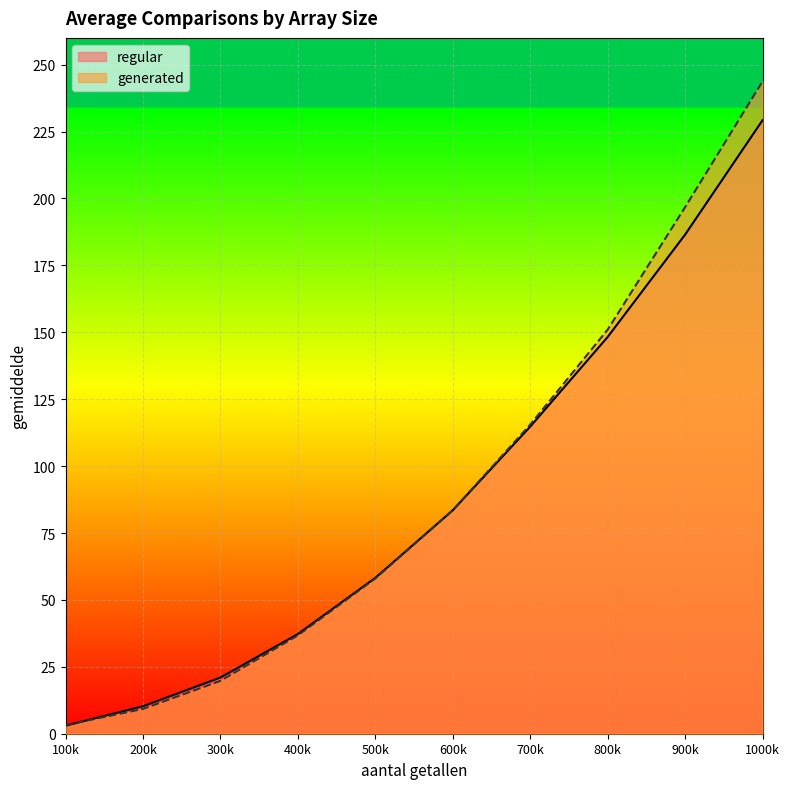

Which series has the largest total across all categories?

generated